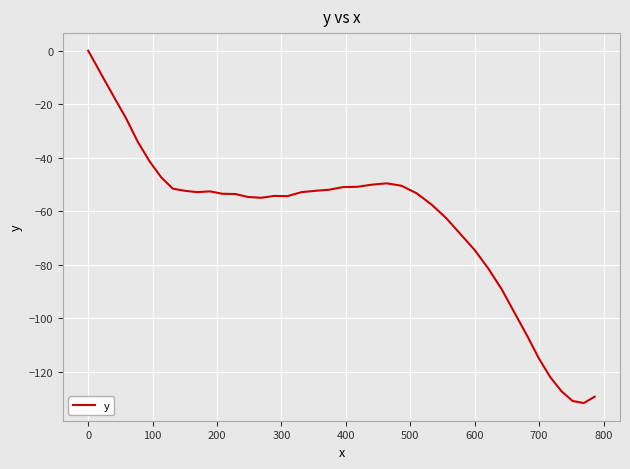

What is the smallest value displayed?

-131.8